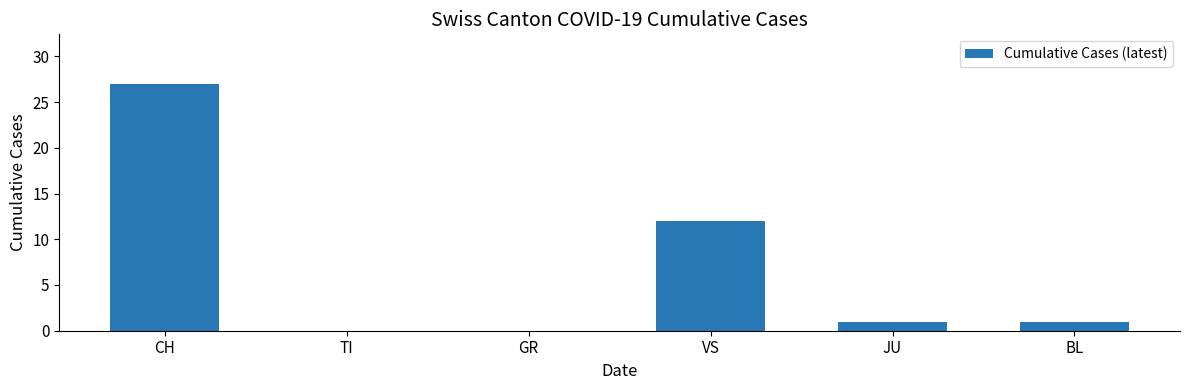

True or false: the data shows -16 at TI.

False